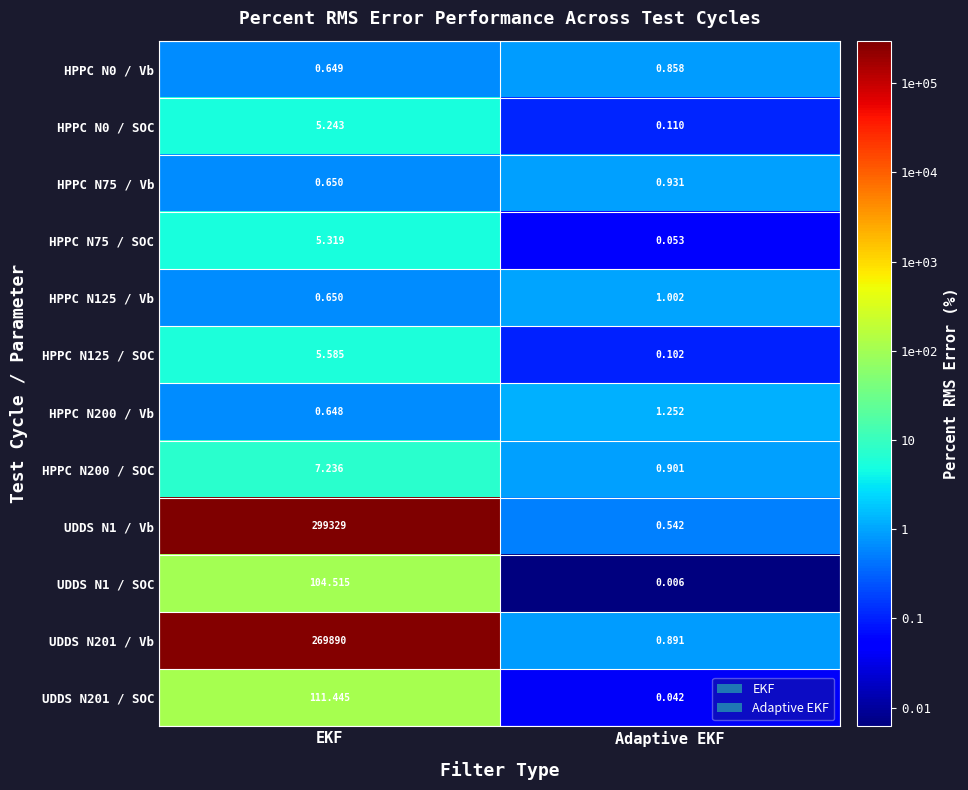

Where is HPPC N75 / Vb nearest to the value 0?

EKF